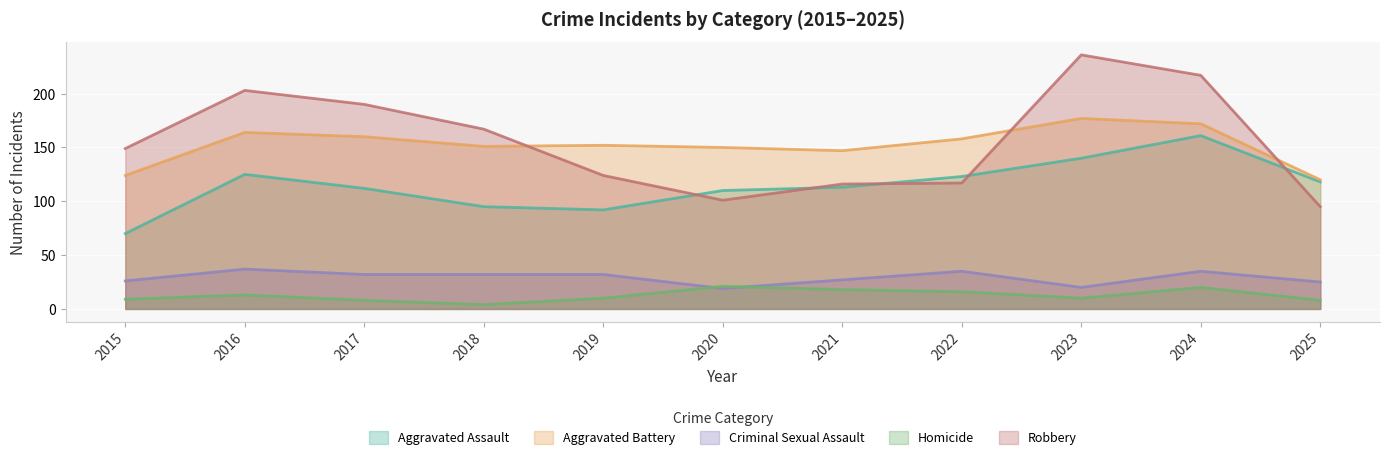

True or false: Homicide and Aggravated Battery cross at least once.

False